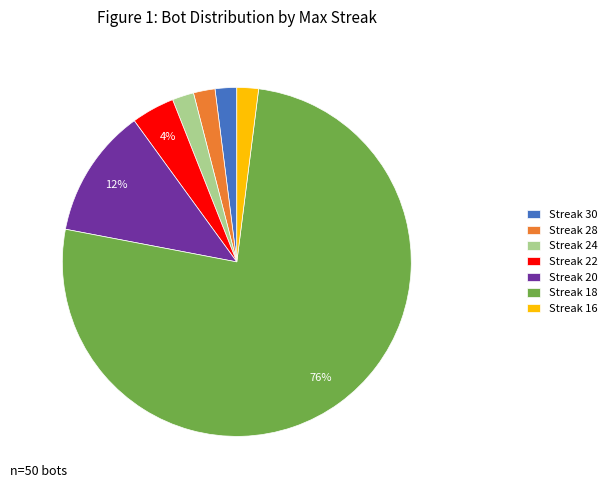

The Streak 20 slice represents 12% of the pie. True or false?

True